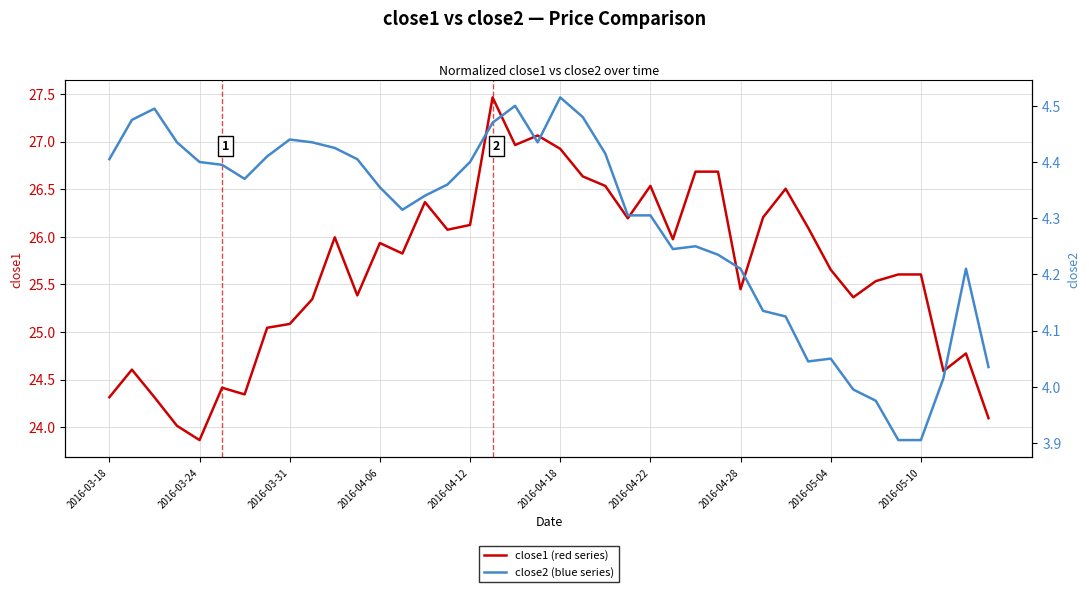

The value of close1 (red series) at 2016-04-12 is 26.1. True or false?

True